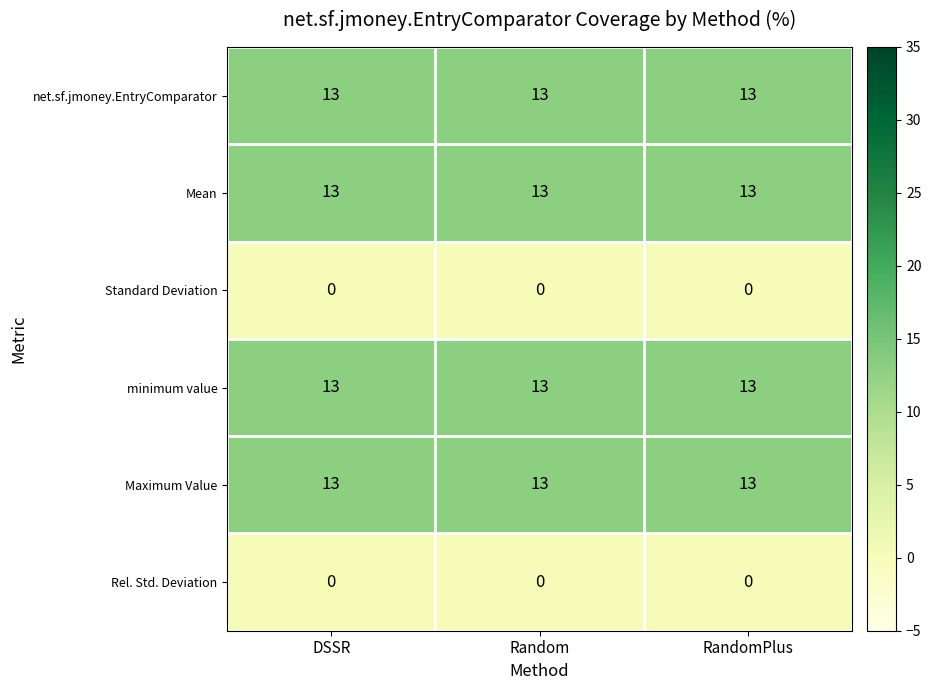

What is the difference between the highest and lowest values at RandomPlus?

13